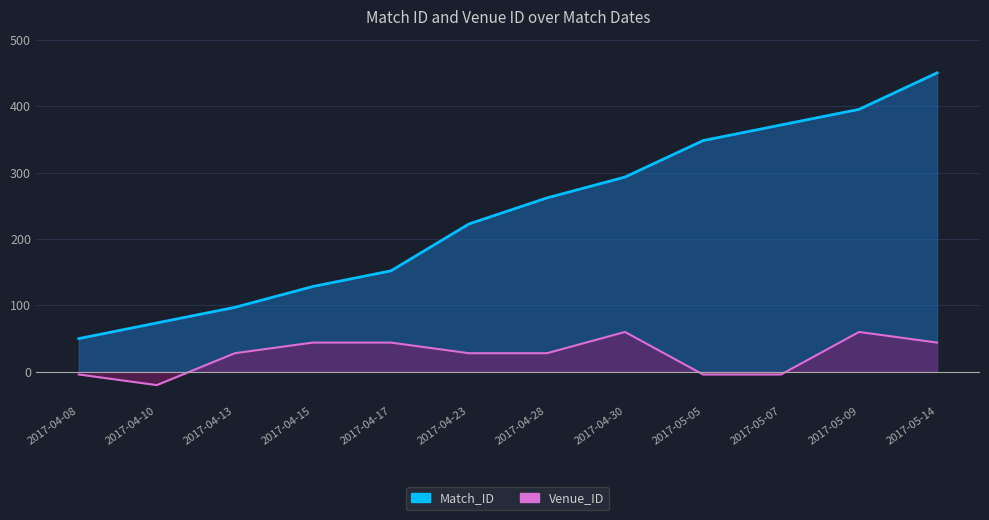

At which label is Venue_ID closest to 20?

2017-04-13